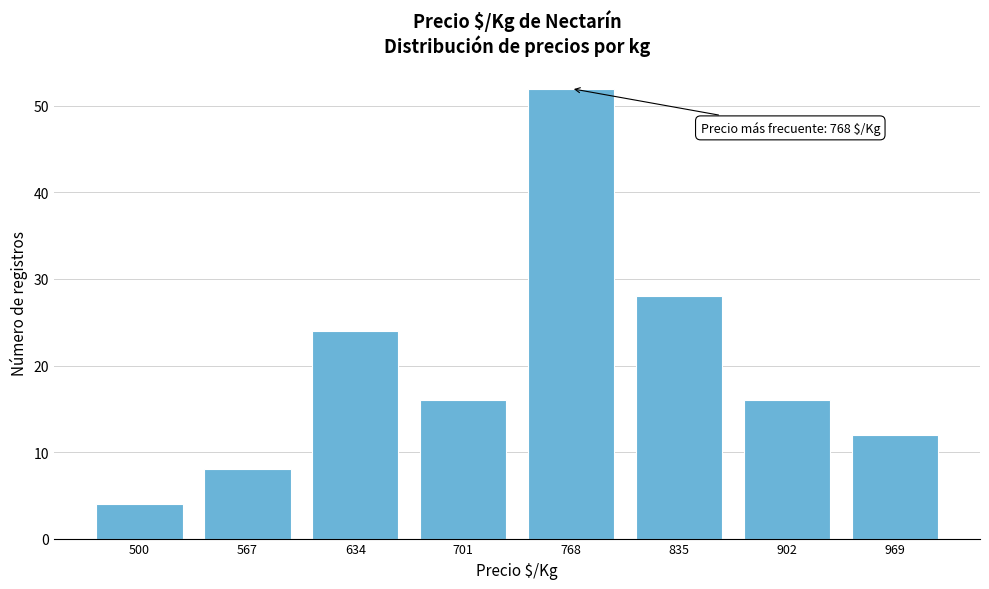

Reading left to right, transcribe all the data shown in this chart.

500=4	567=8	634=24	701=16	768=52	835=28	902=16	969=12